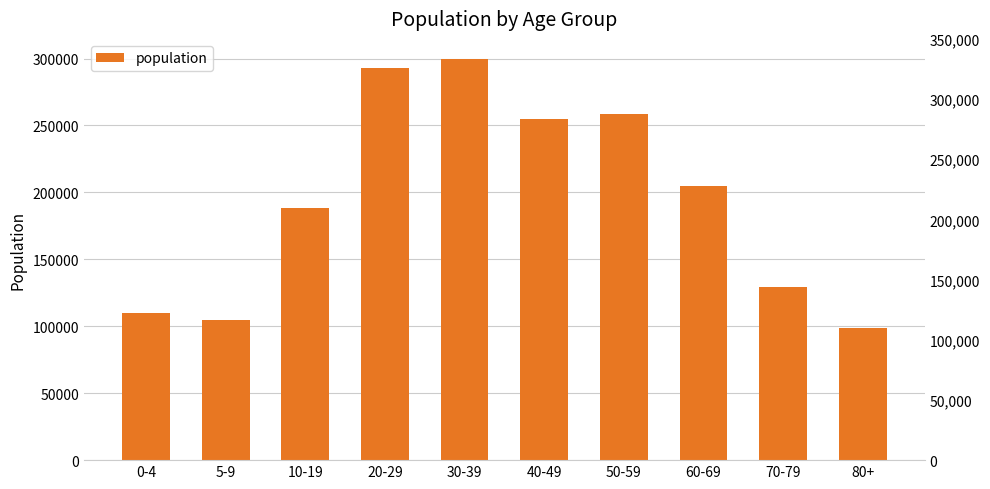

What value does the data have at 0-4, to the nearest 10?

109740